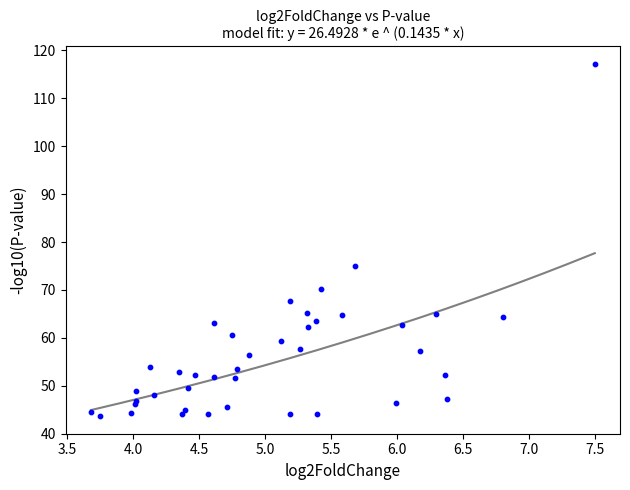

What Y value in the scatter plot is closest to 80?

75.0